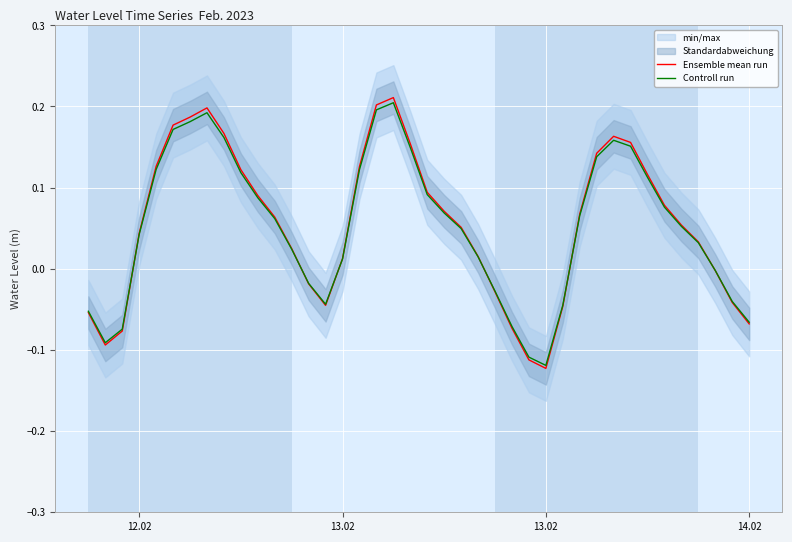

In Controll run, how many points are lower than both neighbors (excluding endpoints)?

3